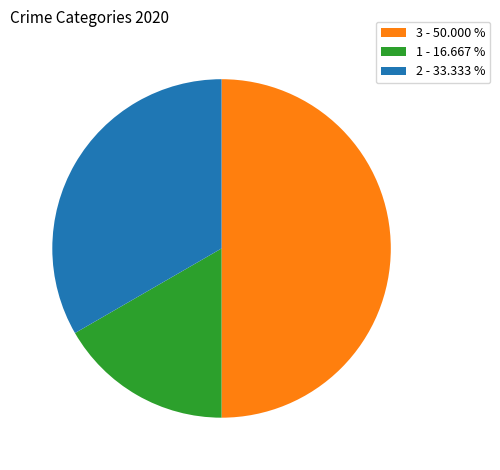

Does 1 - 16.667 % represent more than half of the total?

No